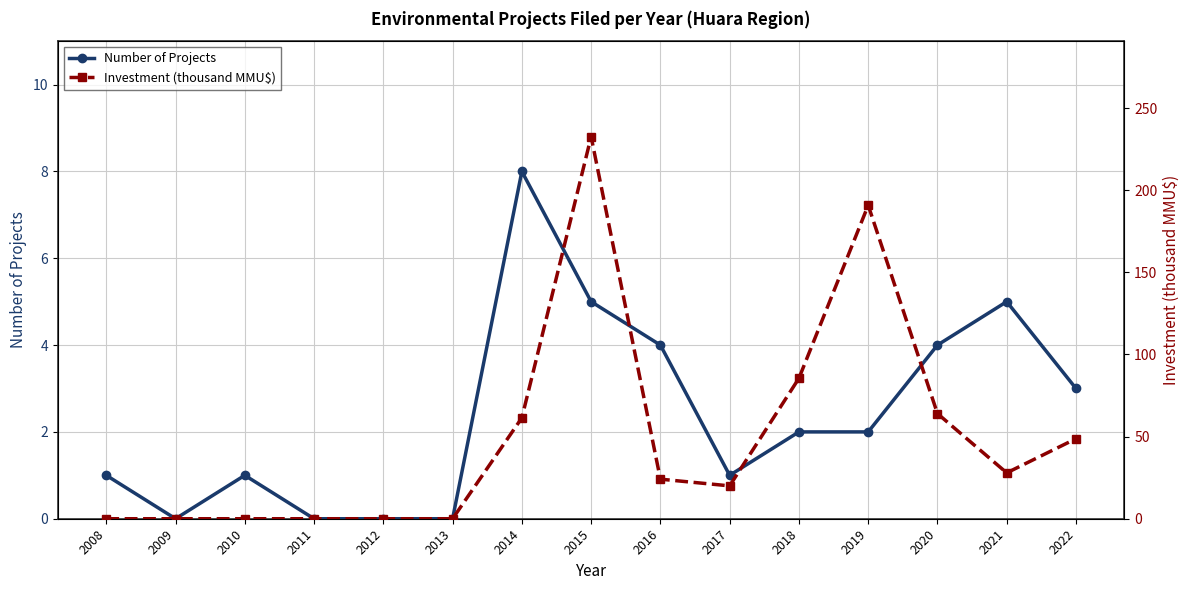

Between 2010 and 2020, which series saw the biggest shift?

Investment (thousand MMU$)